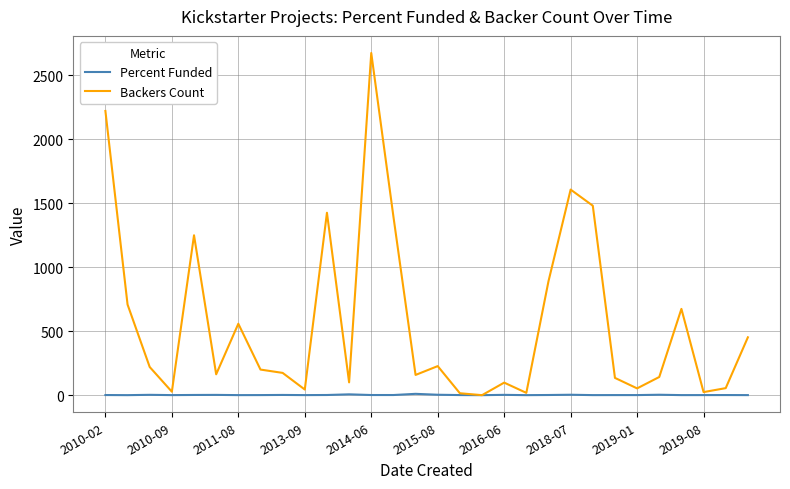

What is the greatest value displayed?

2673.0